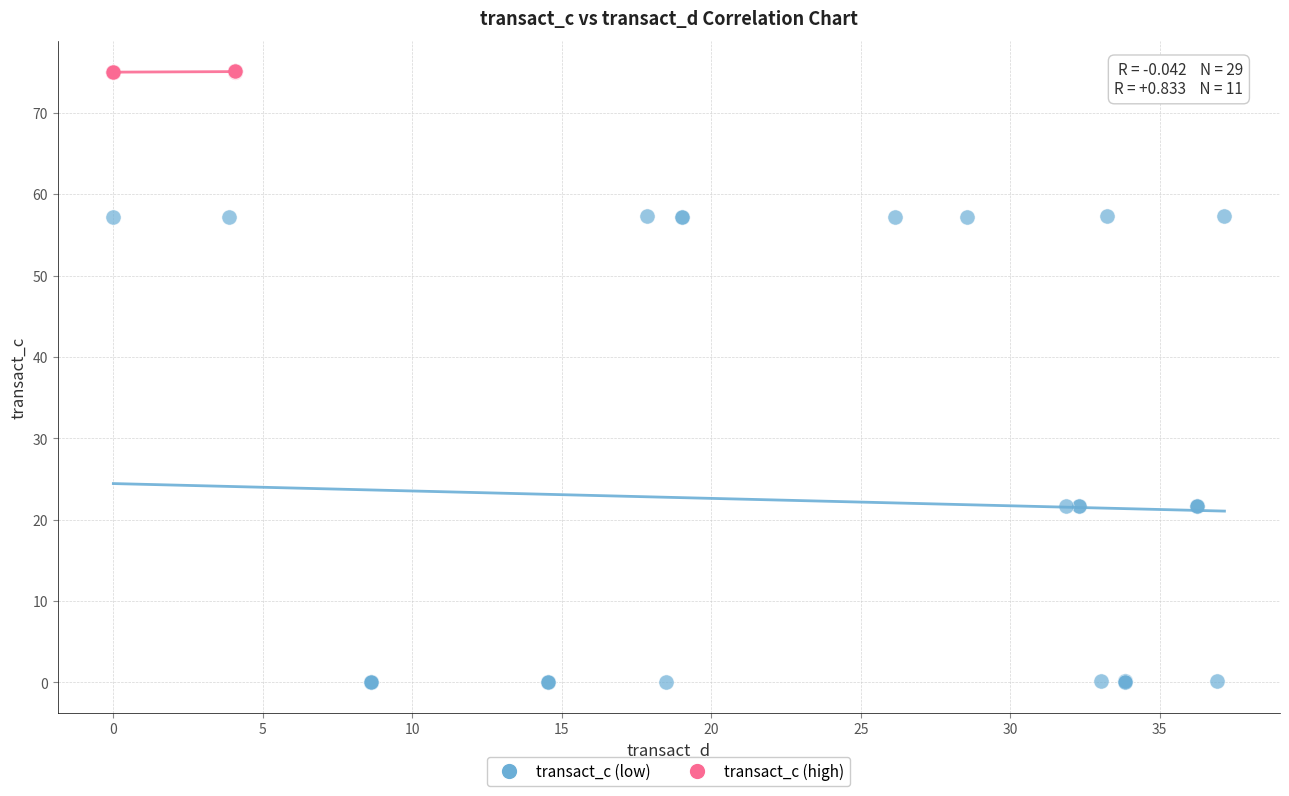

Which series contains the highest Y value?

transact_c (high)